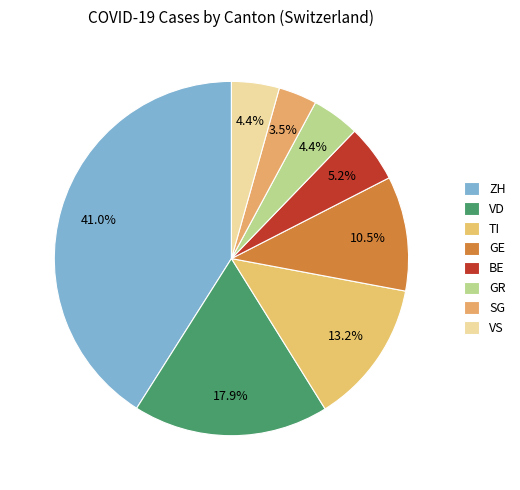

Is it true that TI is 13% of the pie?

True